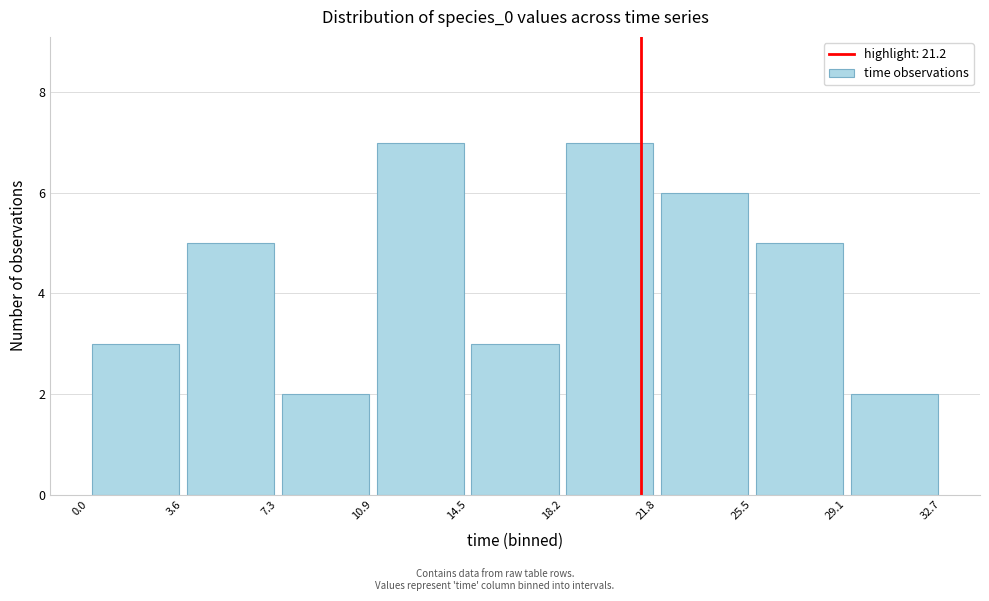

Reading left to right, list every bar in this chart as the range it spans on the x-axis followed by its height. The values are not printed on the chart, so give them approximately, as read against the axis.

0.0 to 3.6: 3
3.6 to 7.3: 5
7.3 to 10.9: 2
10.9 to 14.5: 7
14.5 to 18.2: 3
18.2 to 21.8: 7
21.8 to 25.5: 6
25.5 to 29.1: 5
29.1 to 32.7: 2